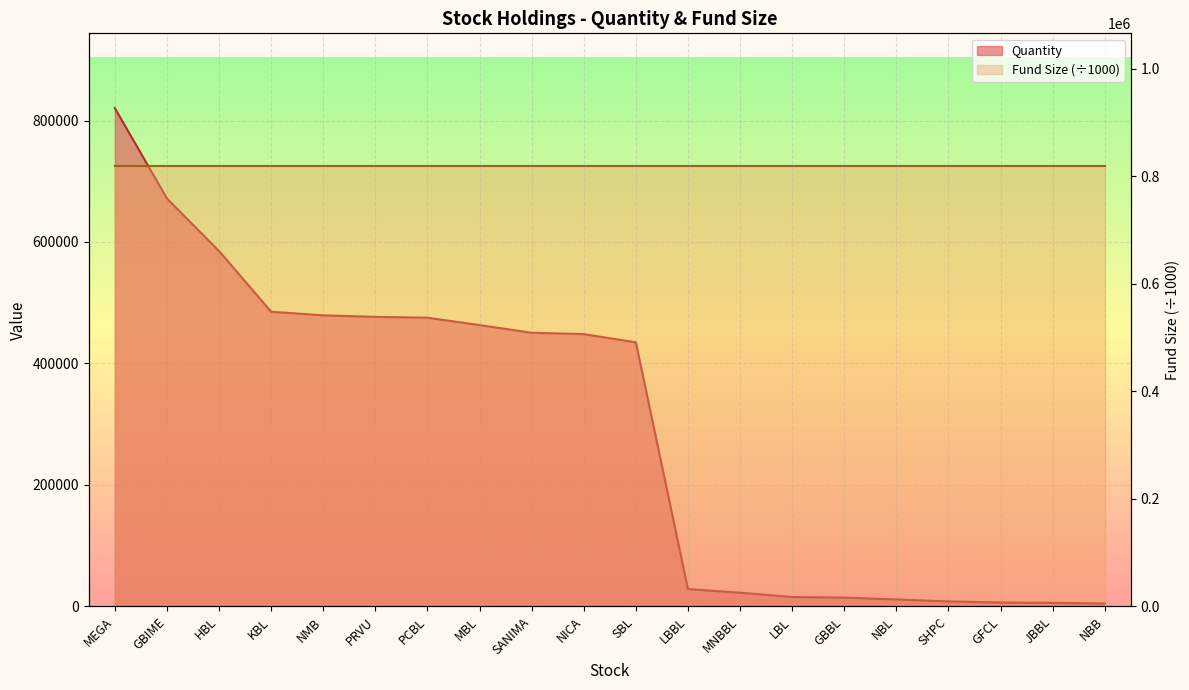

List the labels in order of value, largest first.

MEGA, GBIME, HBL, KBL, NMB, PRVU, PCBL, MBL, SANIMA, NICA, SBL, LBBL, MNBBL, LBL, GBBL, NBL, SHPC, GFCL, JBBL, NBB